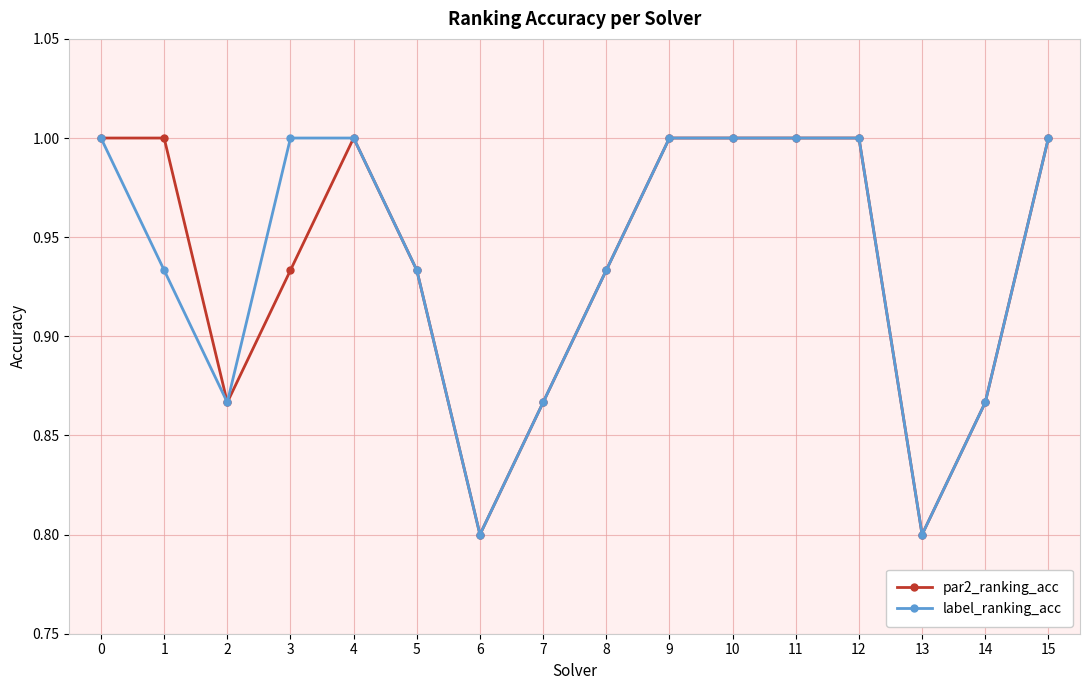

At which category does label_ranking_acc reach its first local valley?

2